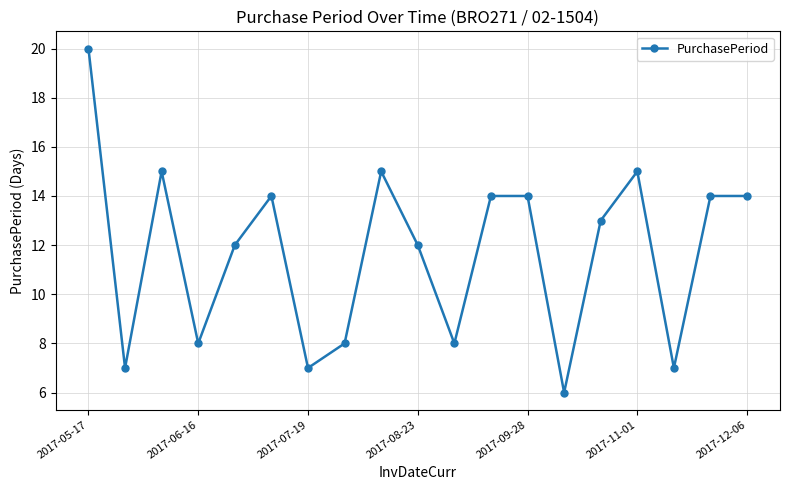

Reading left to right, list all the values displayed in this chart.

20	7	15	8	12	14	7	8	15	12	8	14	14	6	13	15	7	14	14